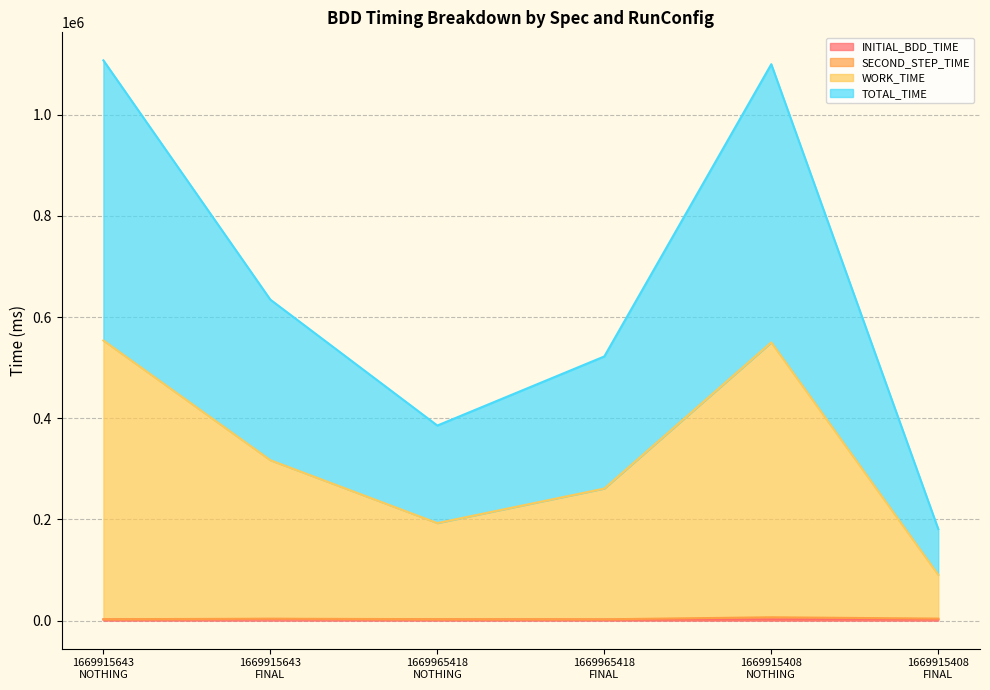

Which series has the widest spread of values?

TOTAL_TIME